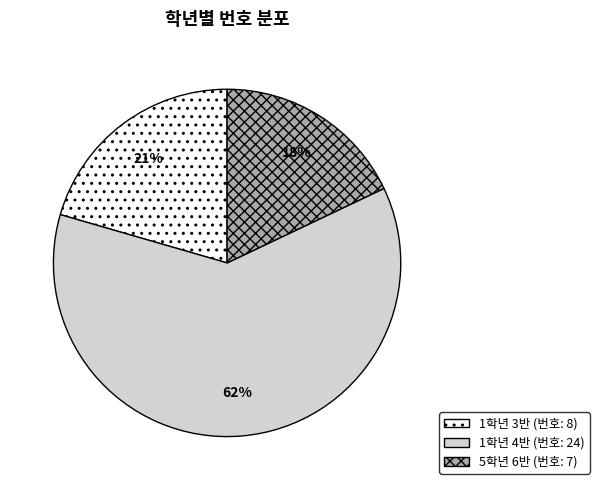

What is the ratio of the value at 5학년 6반 to the value at 1학년 4반?

0.3